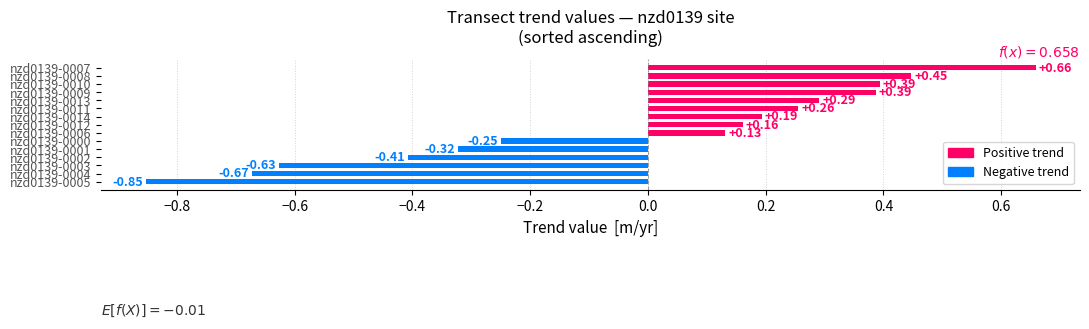

How many values exceed 0?

9